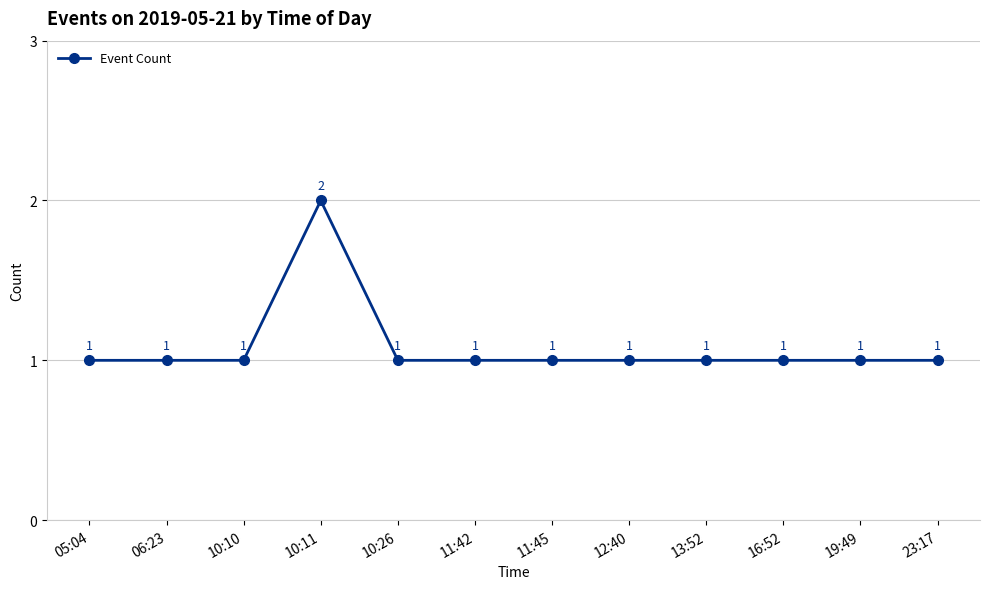

True or false: the data has more than 0 interior local peaks.

True